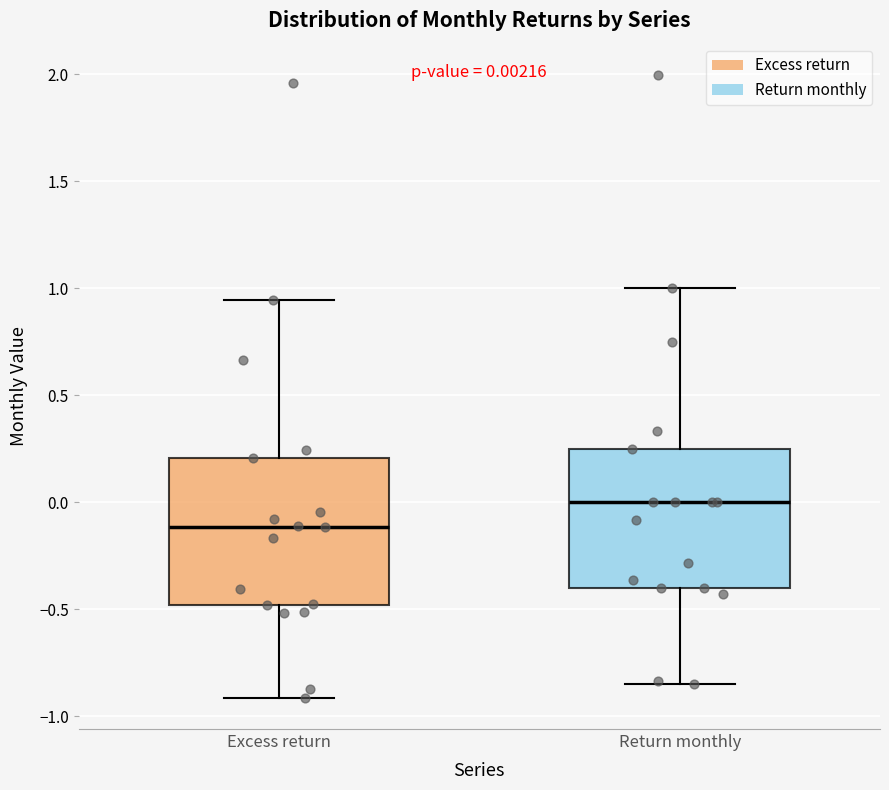

Which box's median line is the highest?

Return monthly